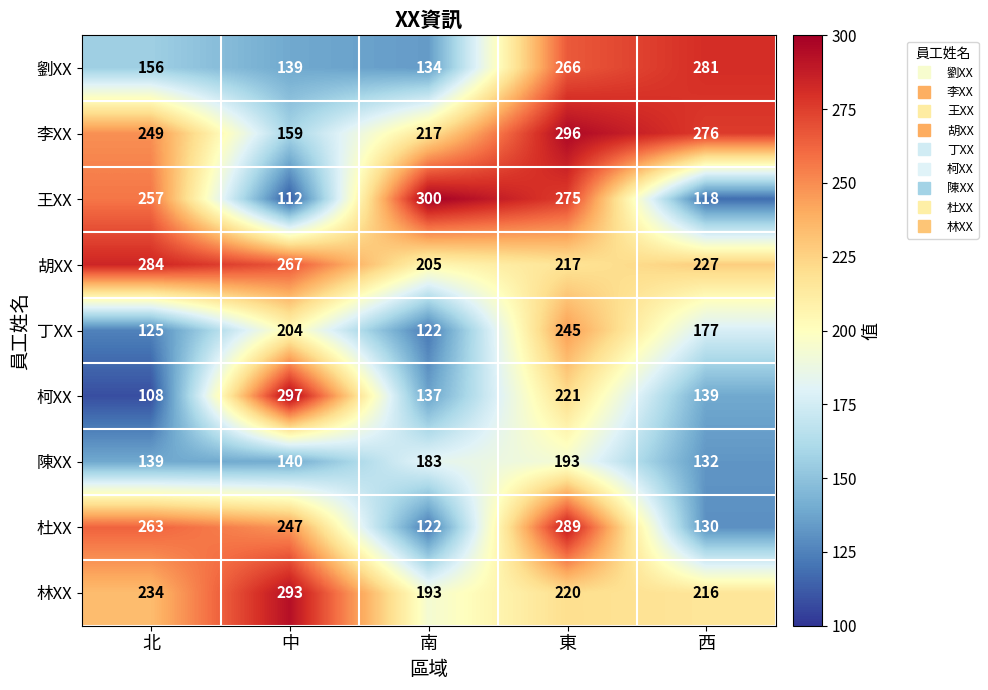

Which series has the widest spread of values?

柯XX